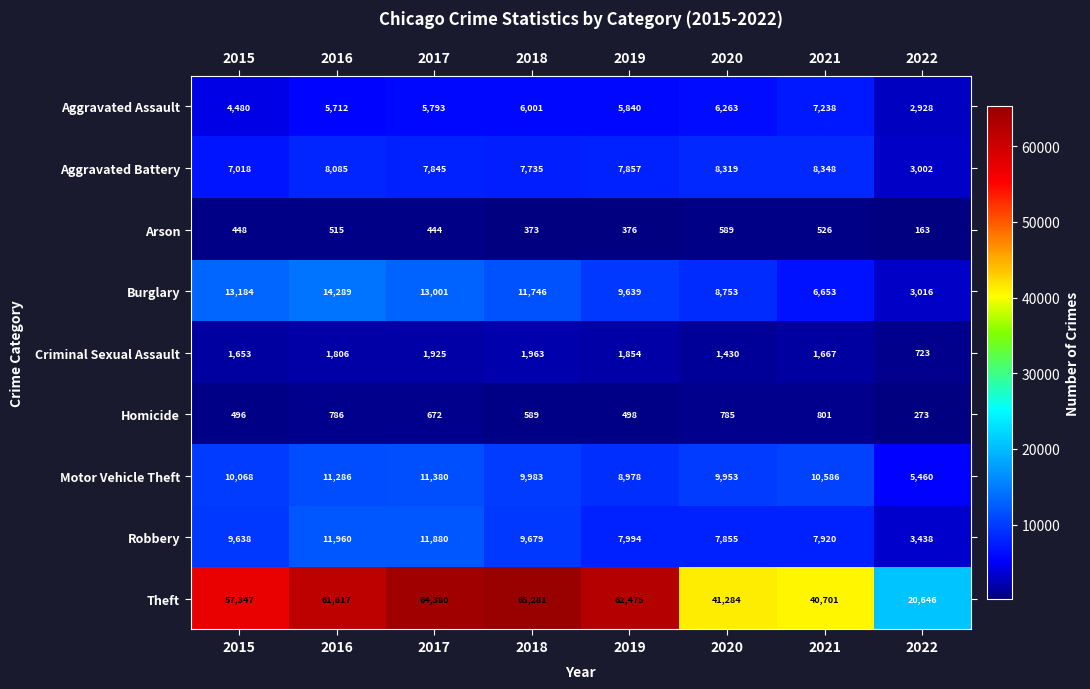

How many data points in Motor Vehicle Theft are less than 10068?

4